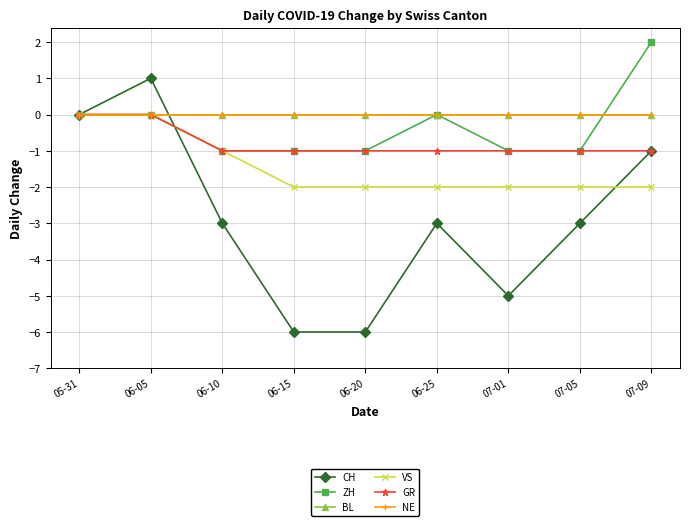

What is the total value across all series at 06-05?

1